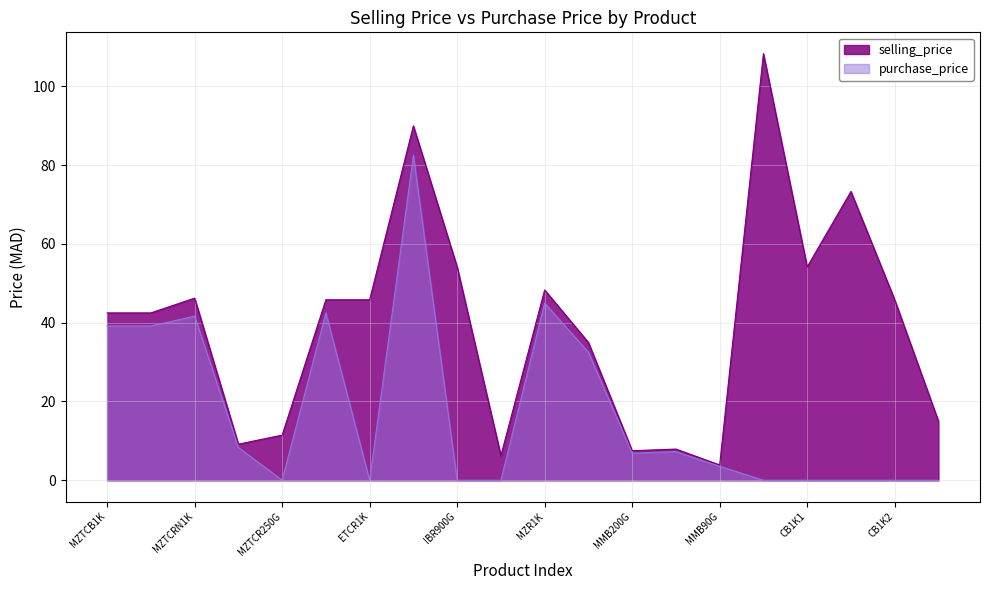

Rank the categories by selling_price value from highest to lowest.

CB2K1, IBR15K, CB2K2, IBR900G, CB1K1, MZR1K, MZTCRN1K, ETCB1K, ETCR1K, CB1K2, MZTCB1K, MZTCR1K, MMB1K, FS, MZTCR250G, MZTCB200G, MMR200G, MMB200G, IBR90G, MMB90G